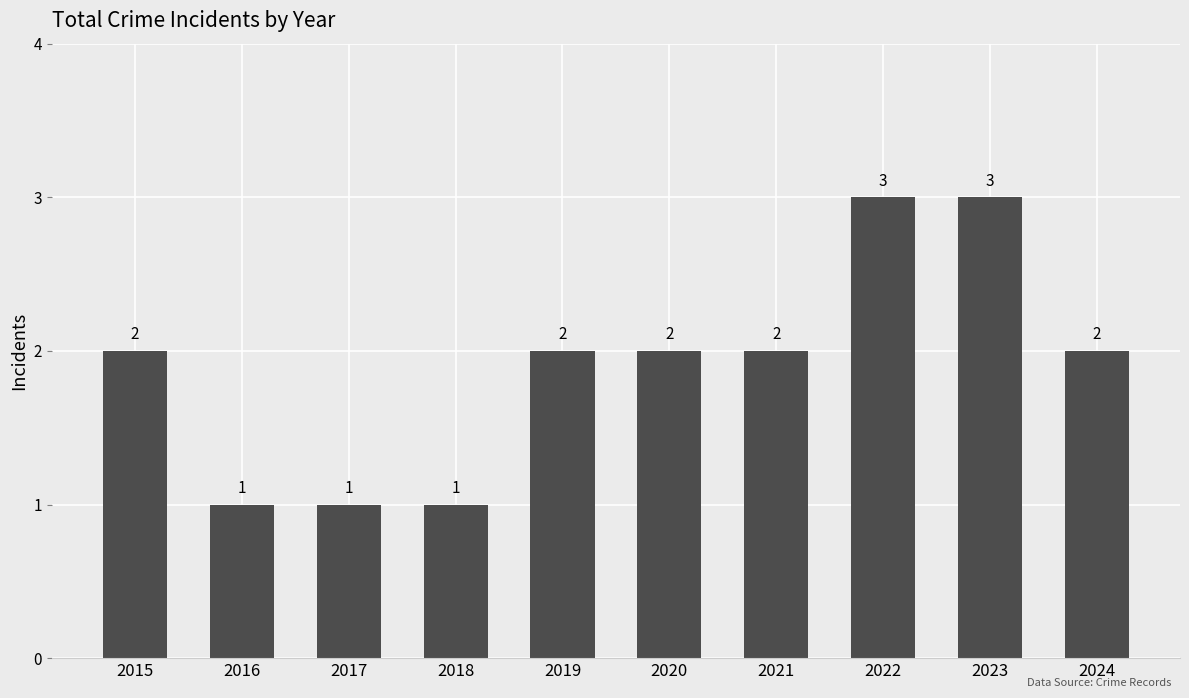

What is the value of the 5th bar from the left?

2